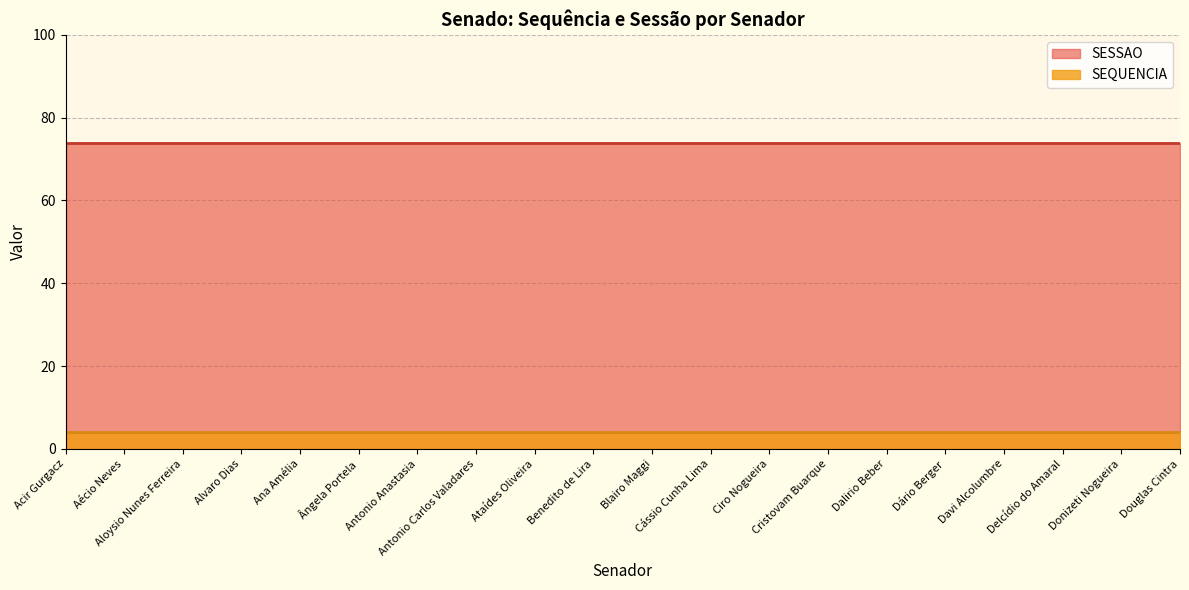

At which label does SESSAO reach its minimum?

Acir Gurgacz